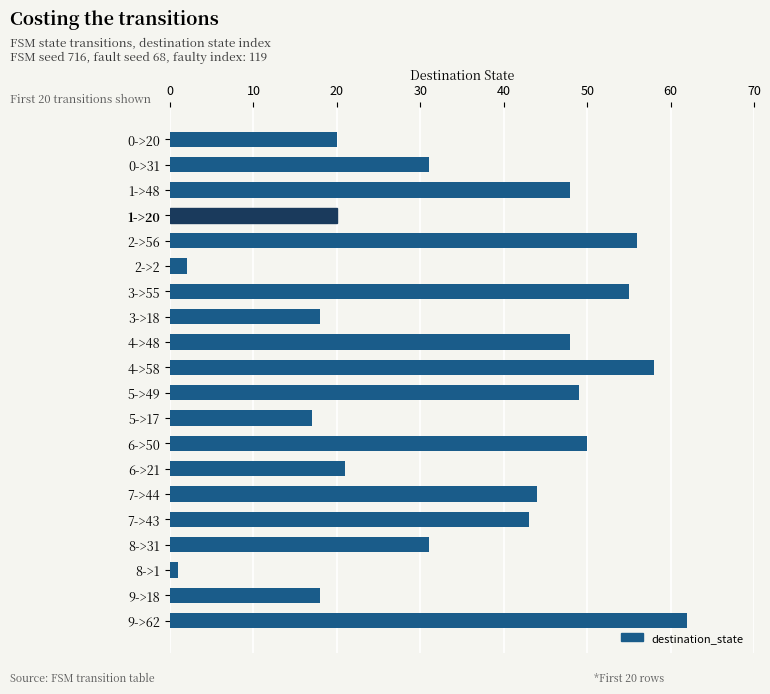

What is the value of the 8th bar from the top?

18